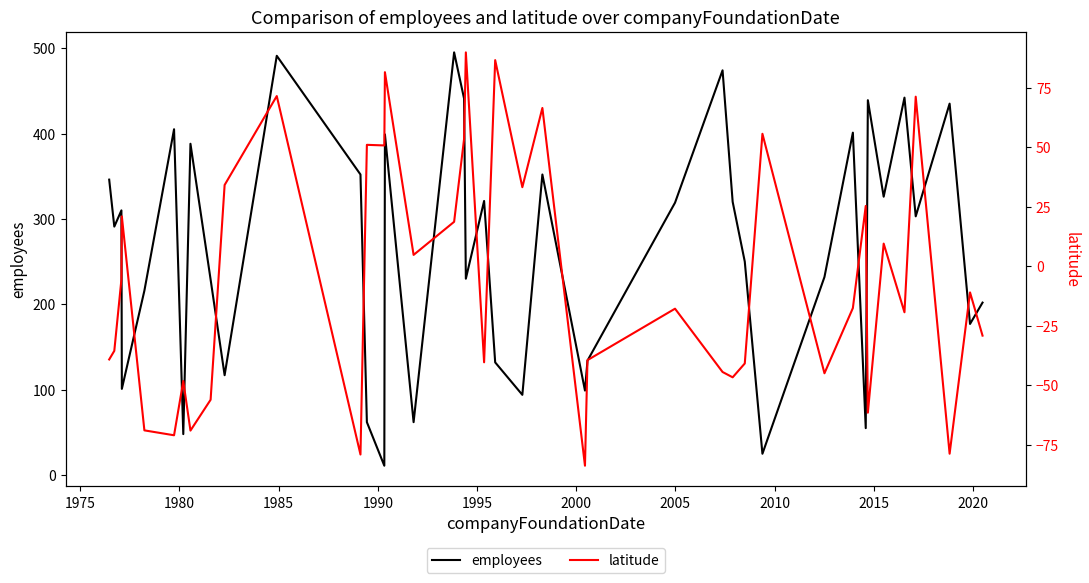

What is the lowest value of the employees series?

11